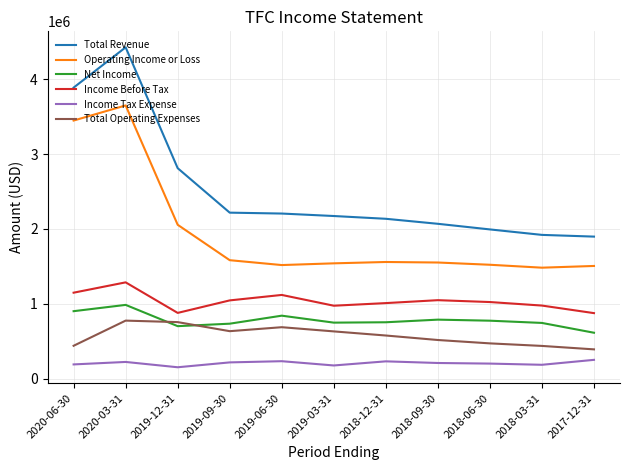

The value of Total Operating Expenses at 2018-06-30 is 848277. True or false?

False